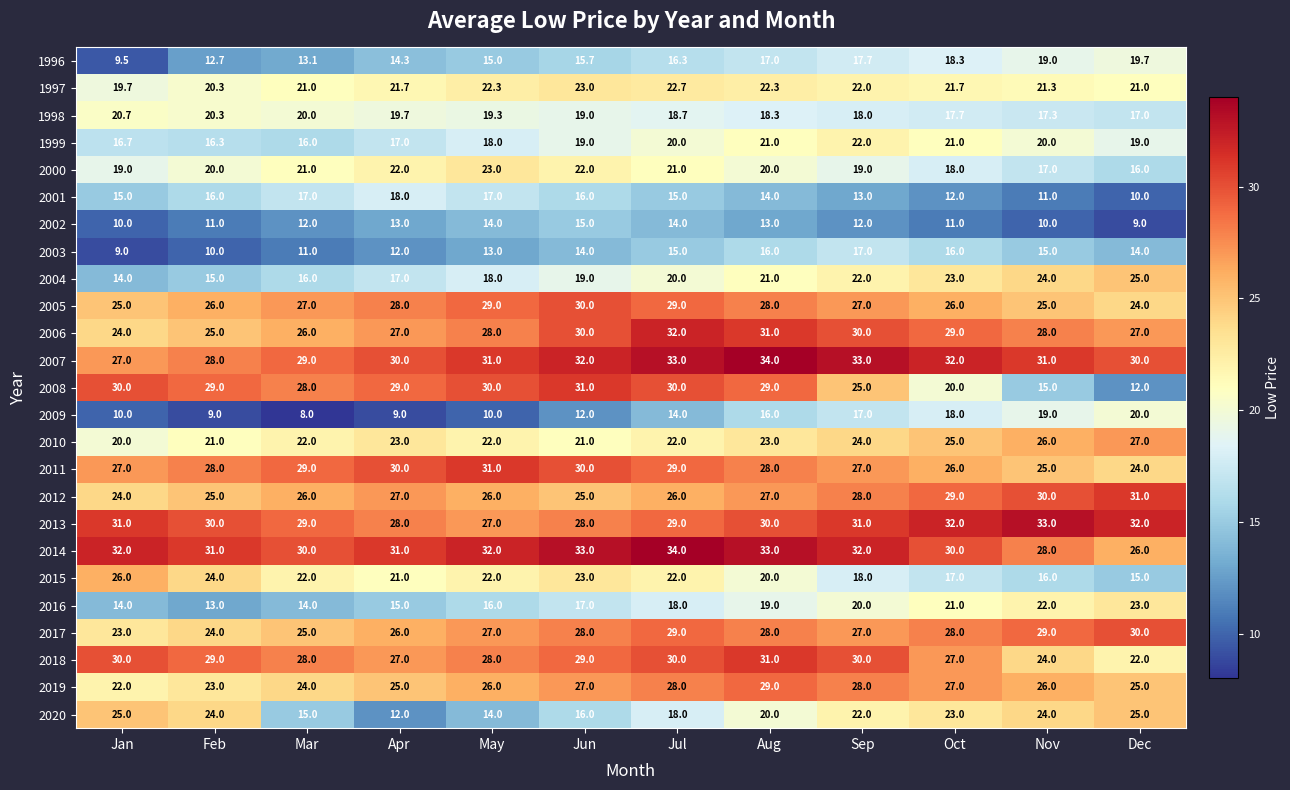

Is it true that 1997 equals 8.8 at Sep?

False